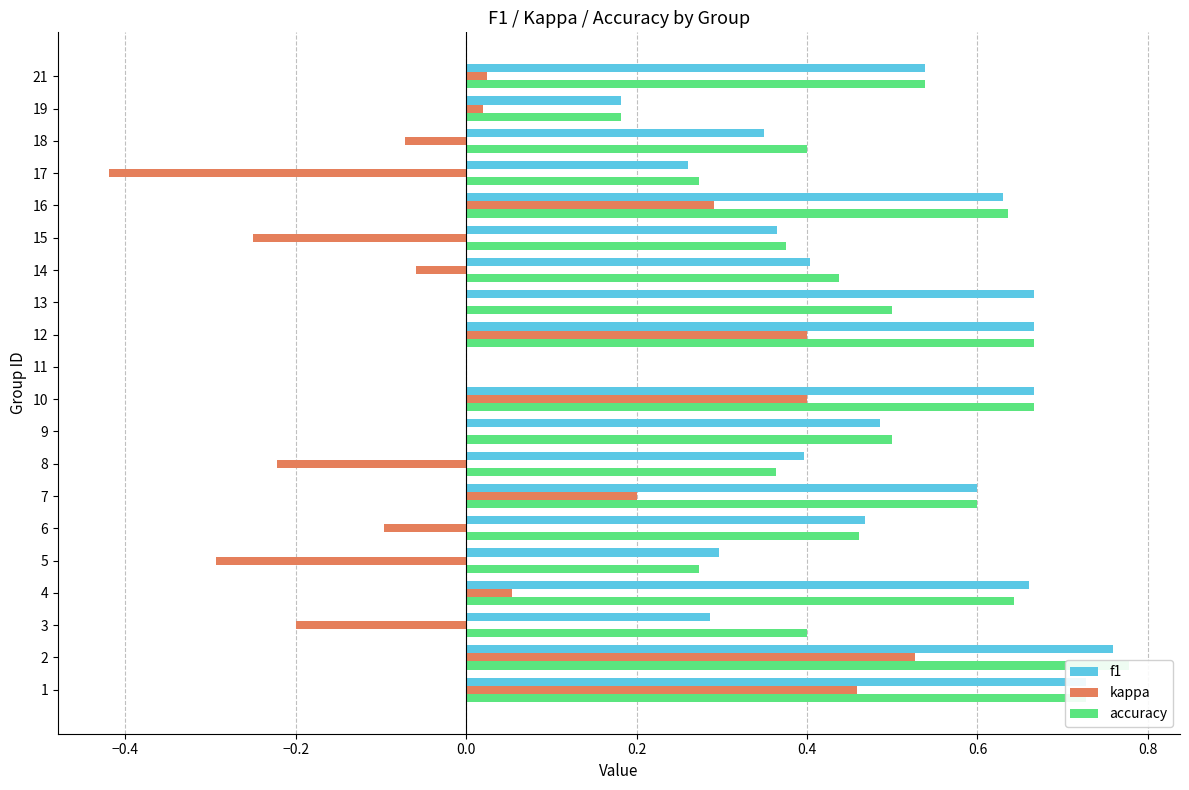

What are all the series names shown in the legend?

f1, kappa, accuracy